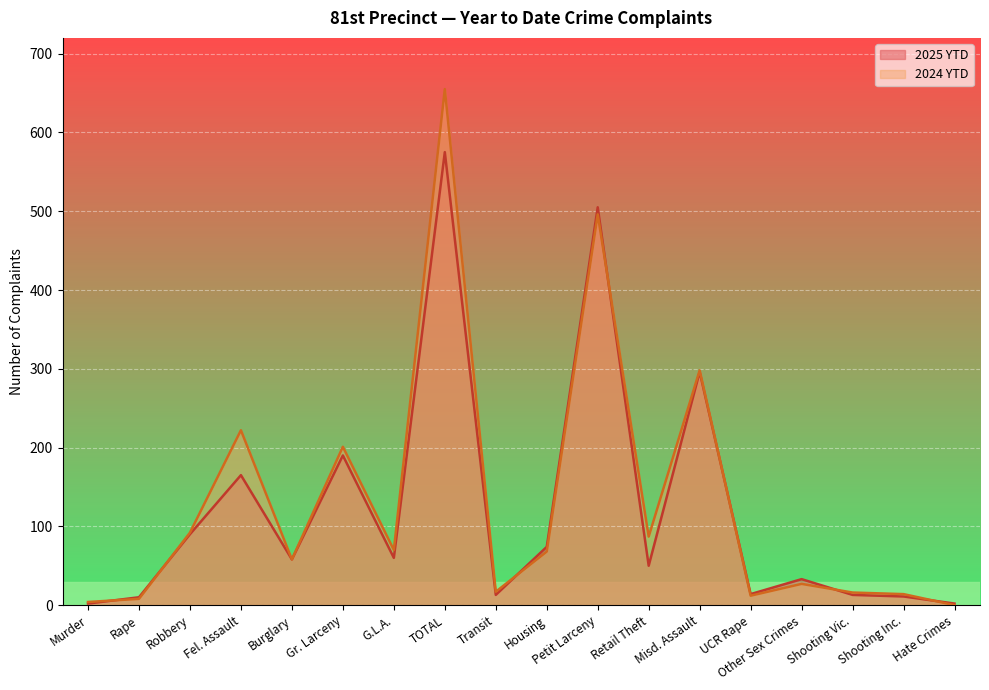

What is the label of the 13th point from the left?

Misd. Assault